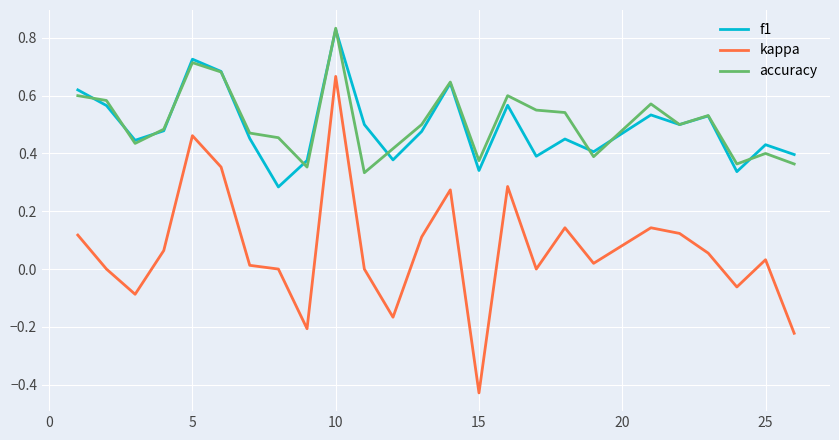

Which series has the widest spread of values?

kappa